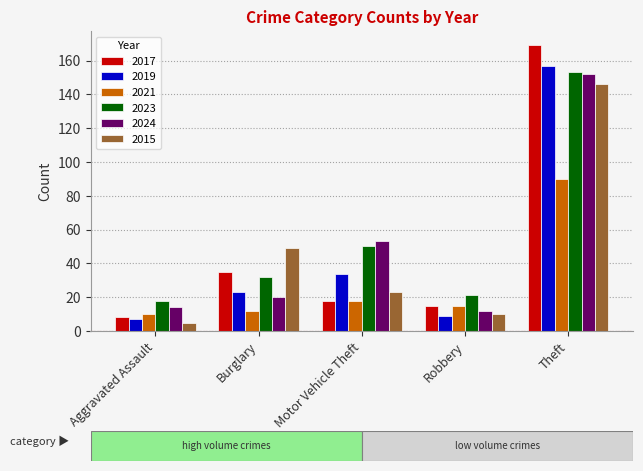

What is the difference between the maximum and minimum values in the 2023 series?

135